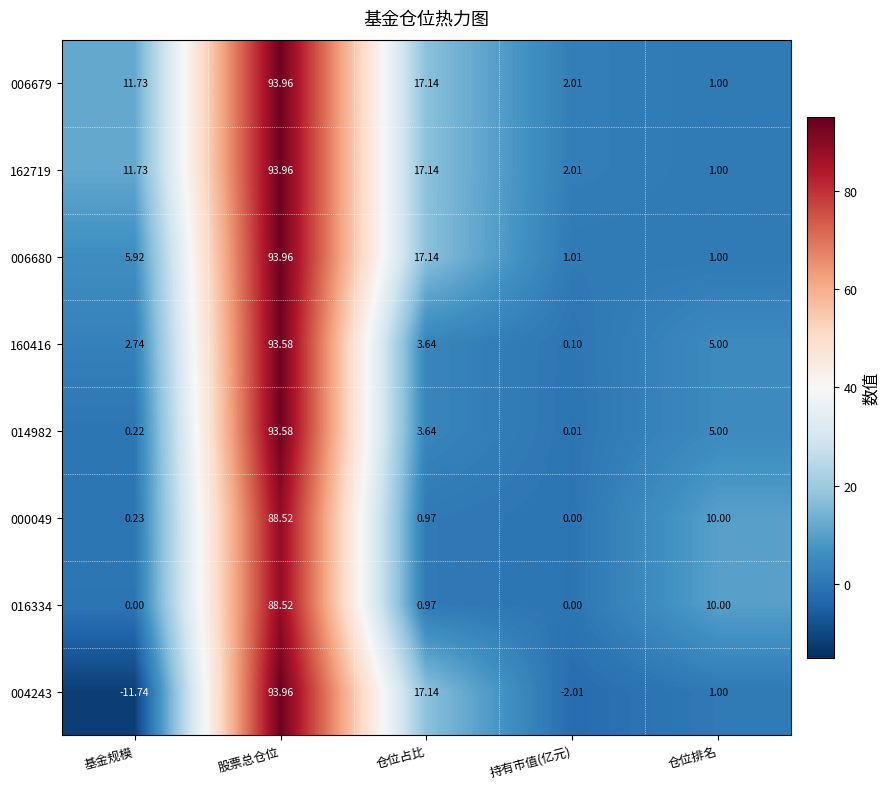

At which category is the sum across all series the highest?

股票总仓位